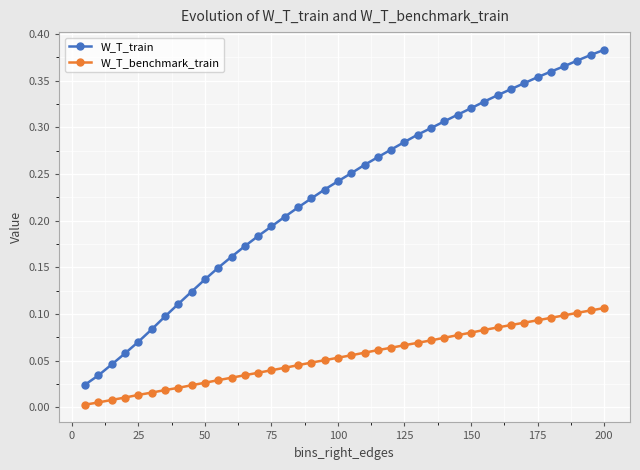

Does the chart have visible grid lines?

Yes